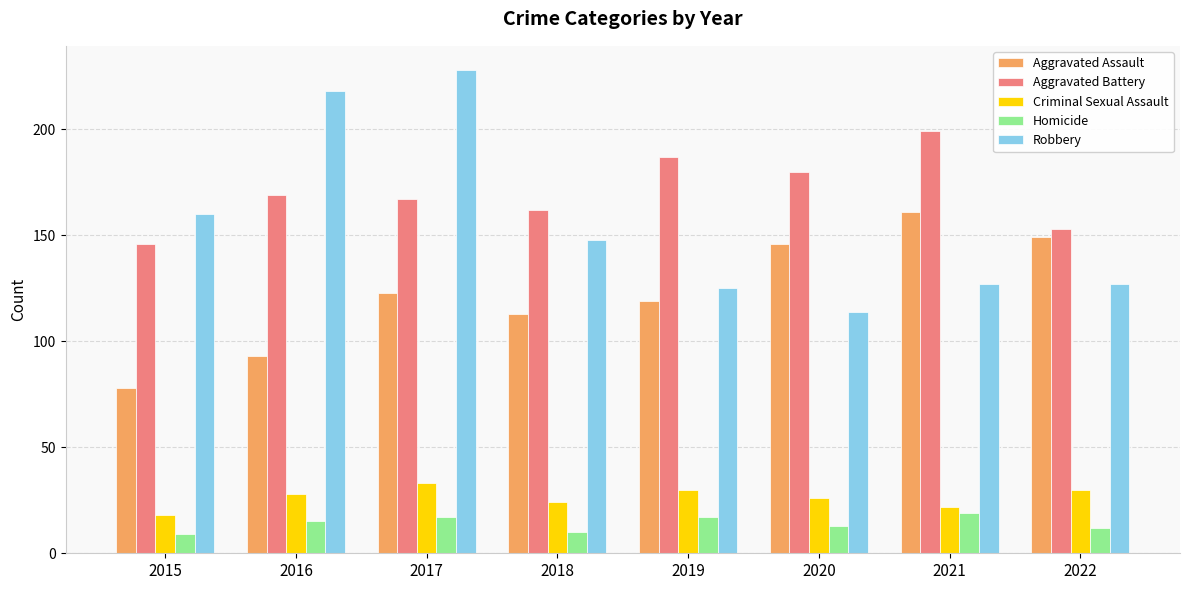

What are all the series names shown in the legend?

Aggravated Assault, Aggravated Battery, Criminal Sexual Assault, Homicide, Robbery